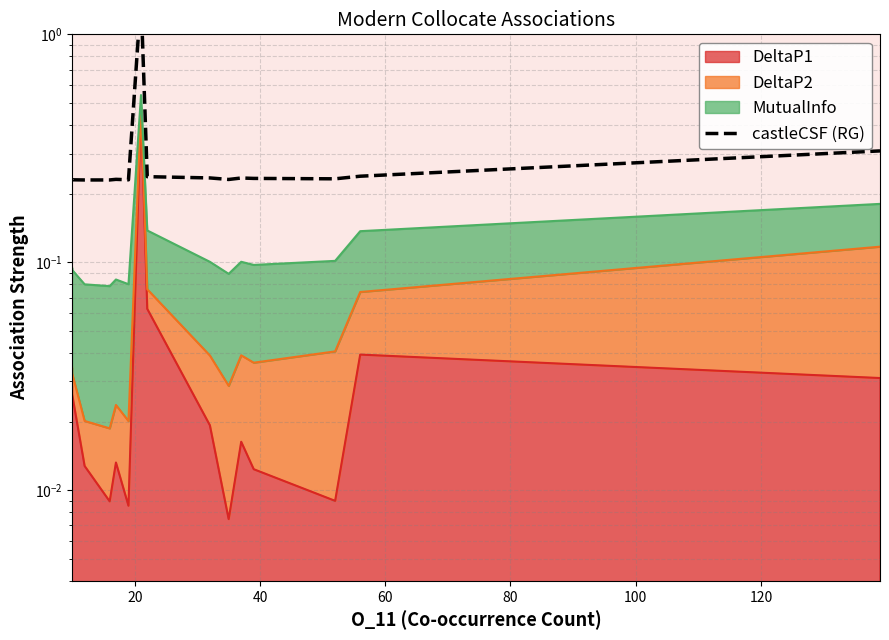

How many lines are shown in the chart?

1